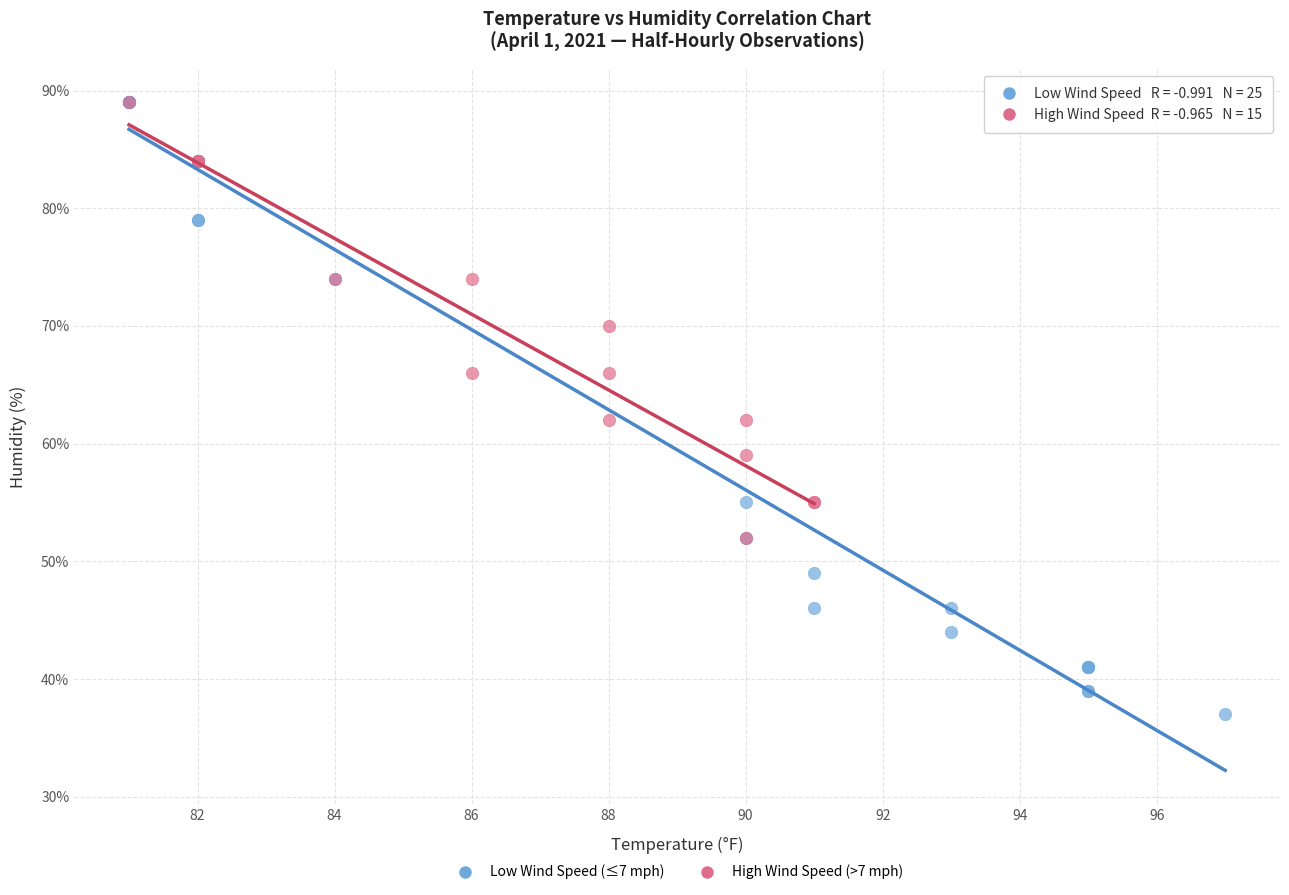

Which series contains the lowest Y value?

Low Wind Speed (≤7 mph)